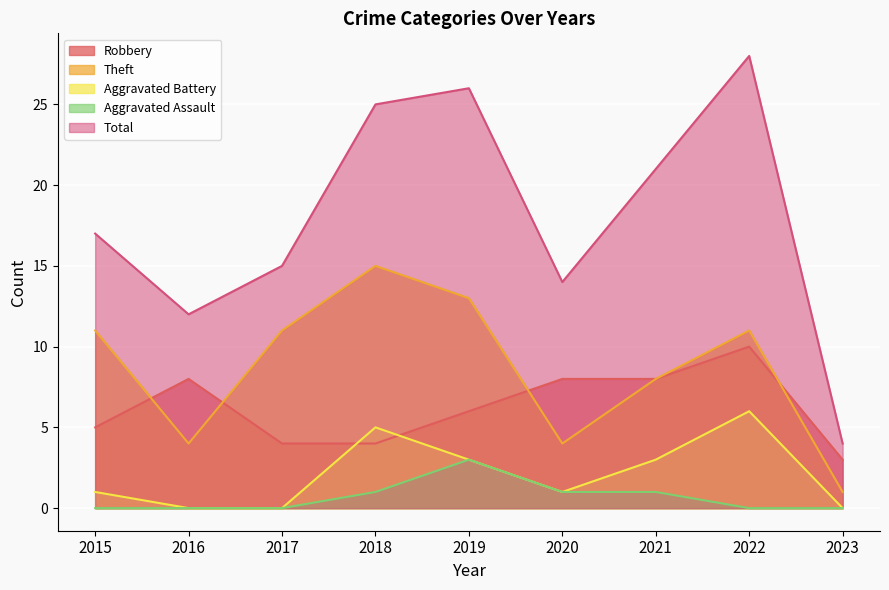

Is the value of Aggravated Battery at 2020 greater than the value of Theft at 2023?

No